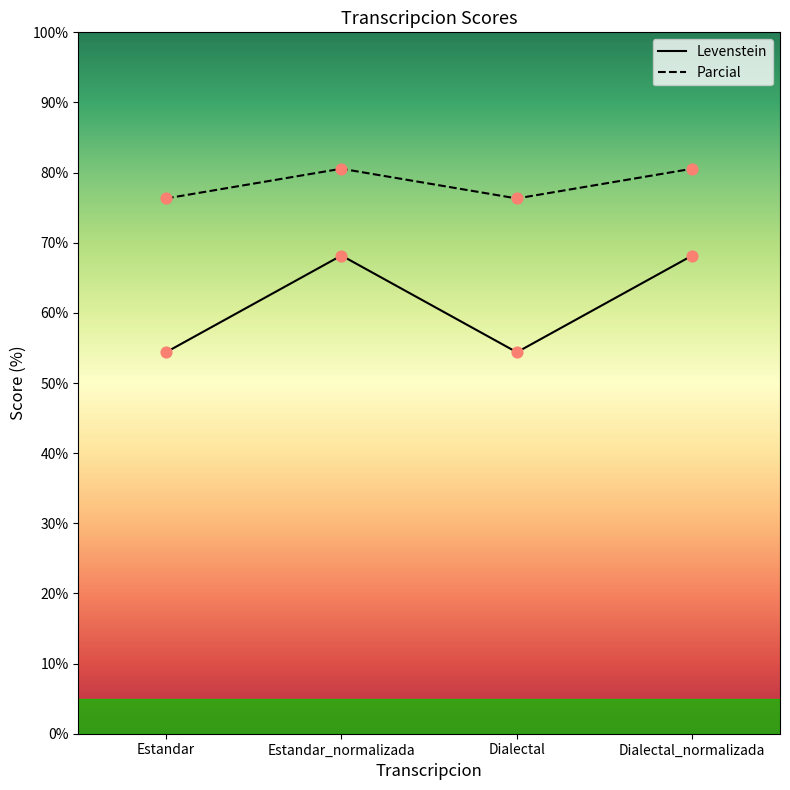

At how many categories does at least one series exceed 56?

4